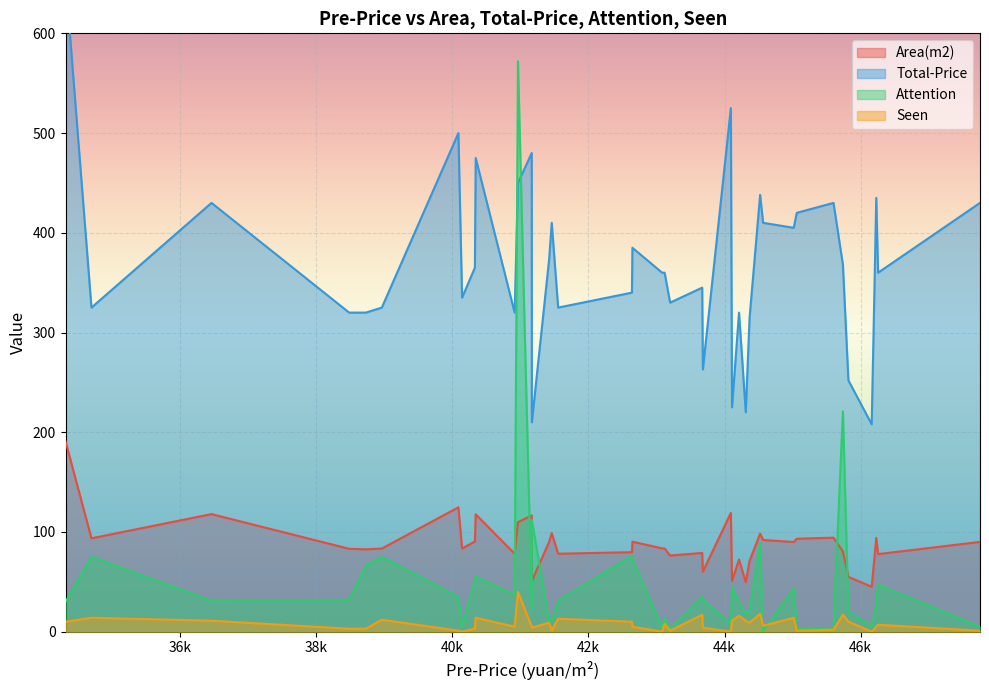

What is the lowest value of the Area(m2) series?

45.1